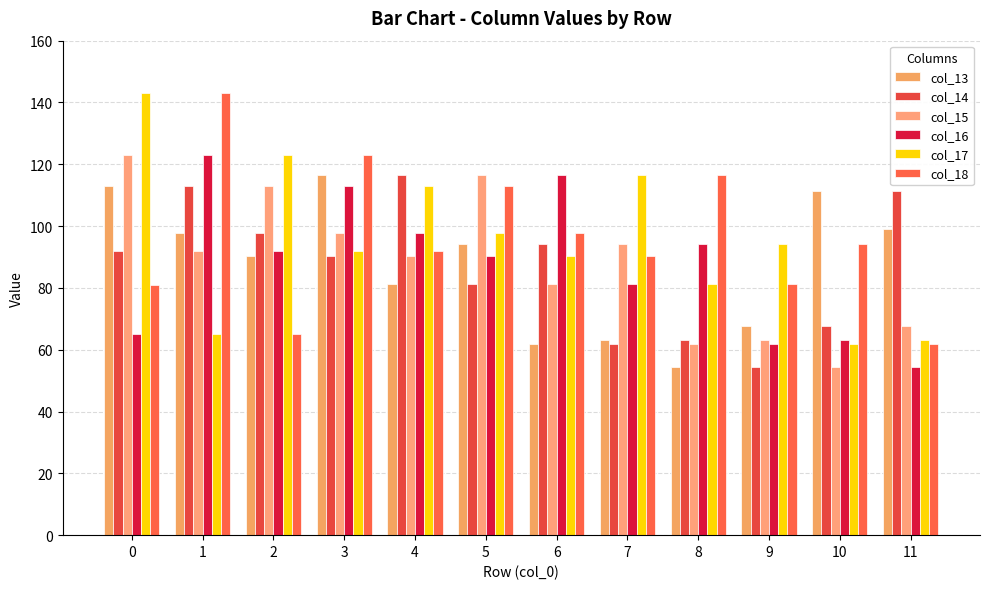

Which series has the widest spread of values?

col_17